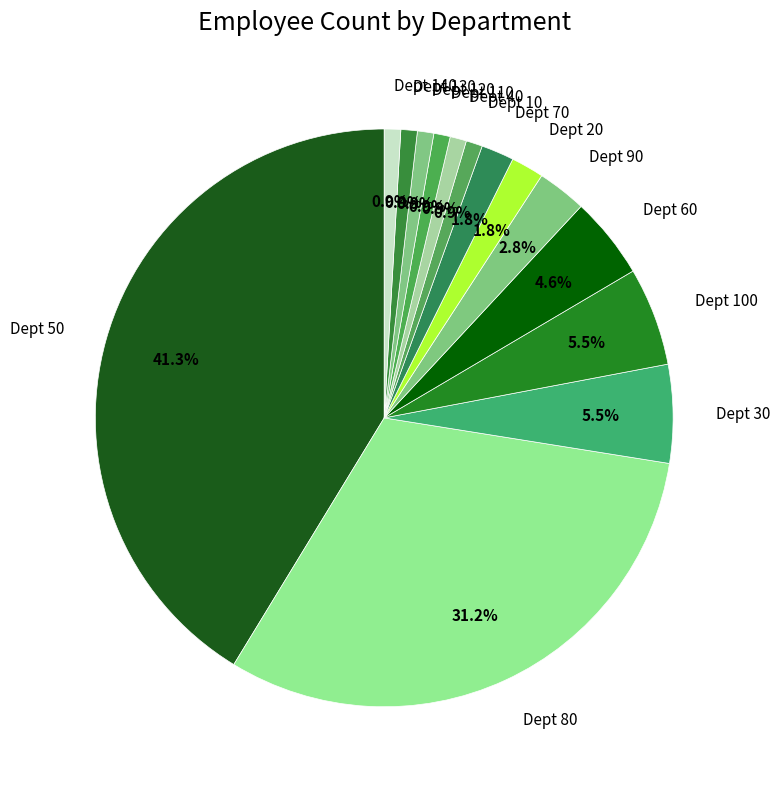

To the nearest percent, what is the difference between the largest and smallest slice percentages?

40%